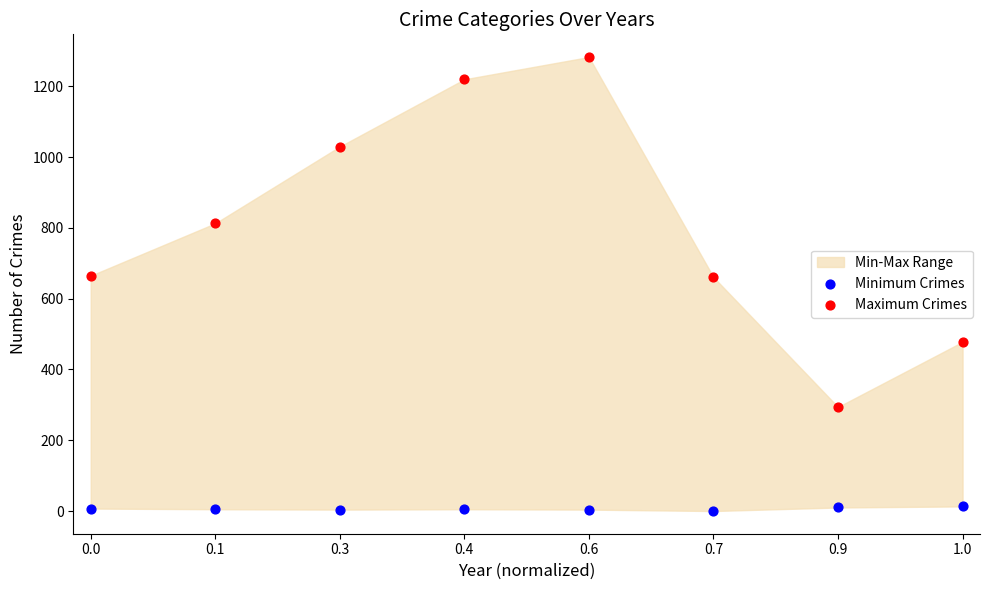

In the Maximum Crimes series, what Y value is closest to 788?

813